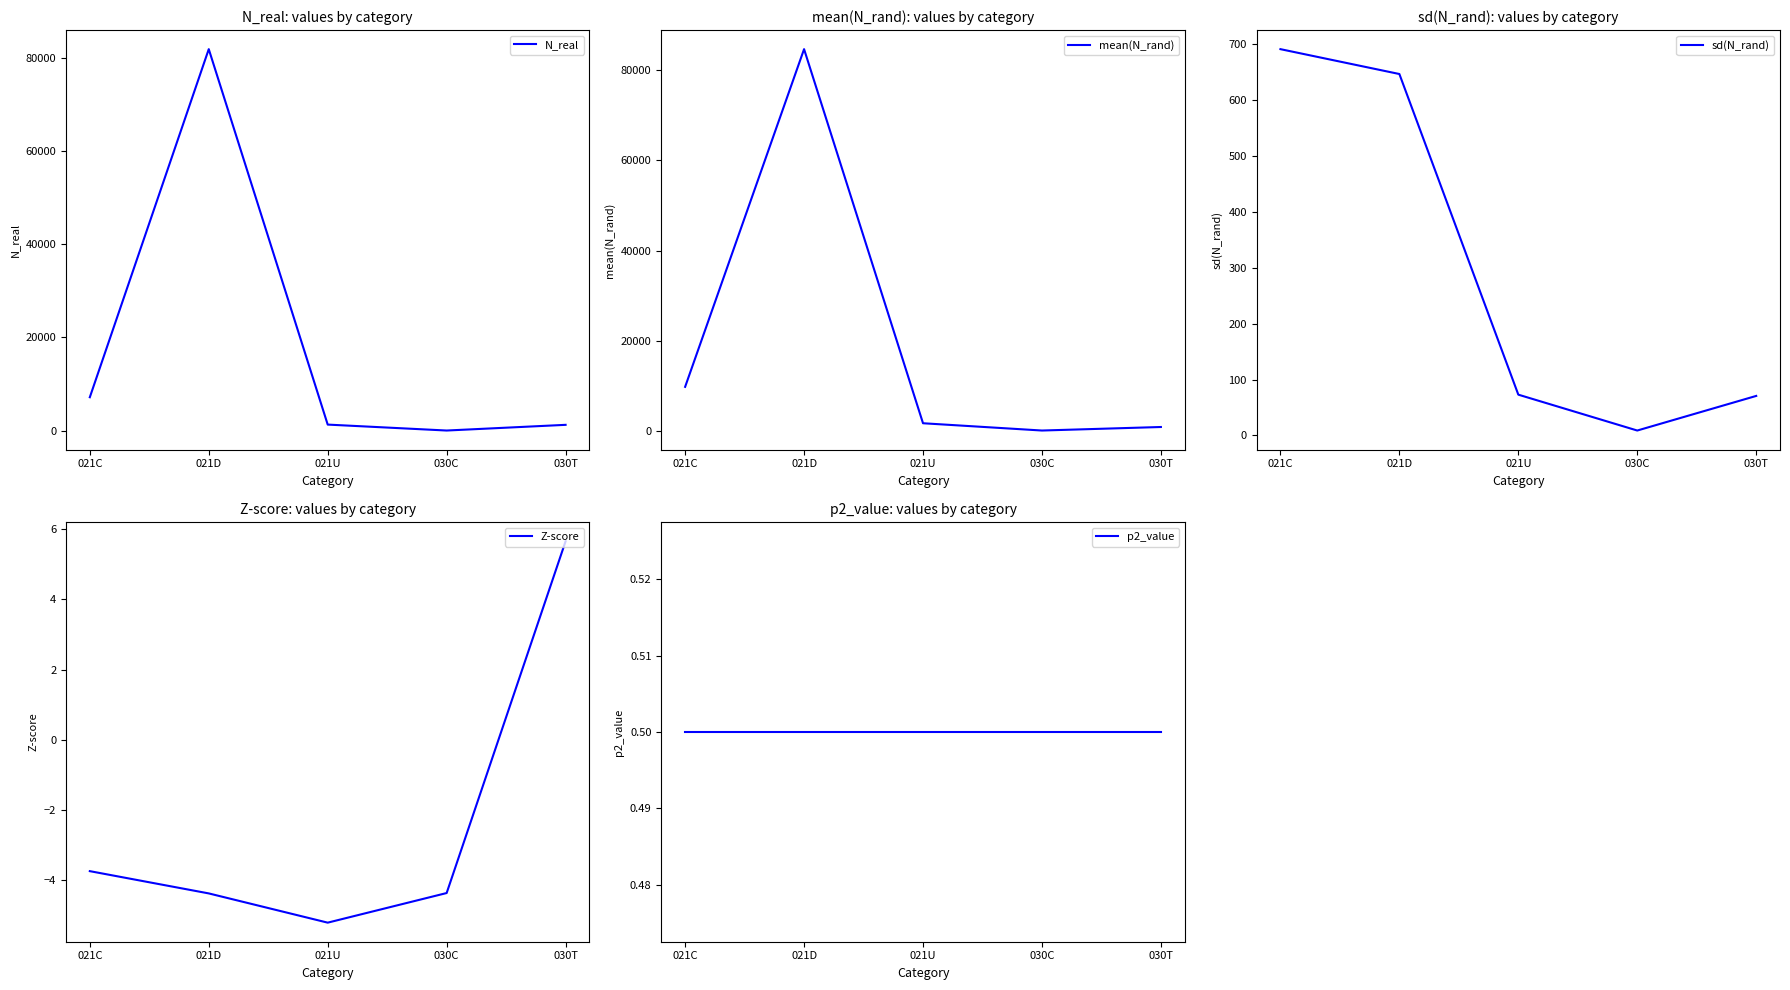

What is the difference between the maximum and second lowest values in the sd(N_rand) series?

620.7